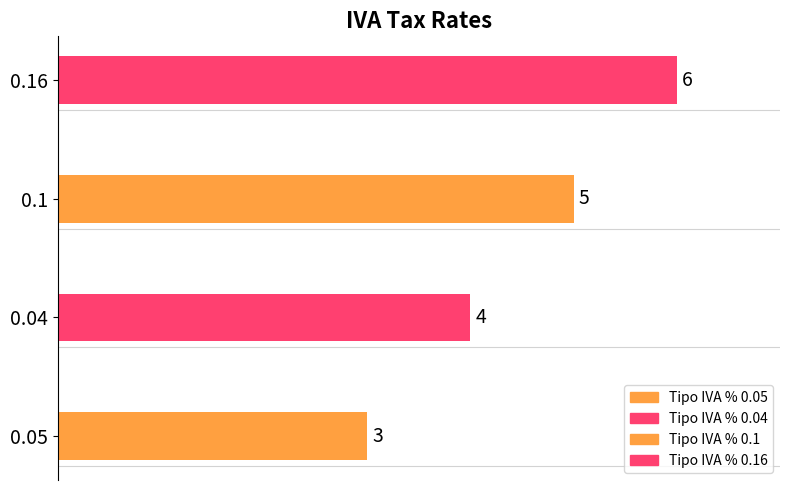

Rank the categories by value from lowest to highest.

0.05, 0.04, 0.1, 0.16